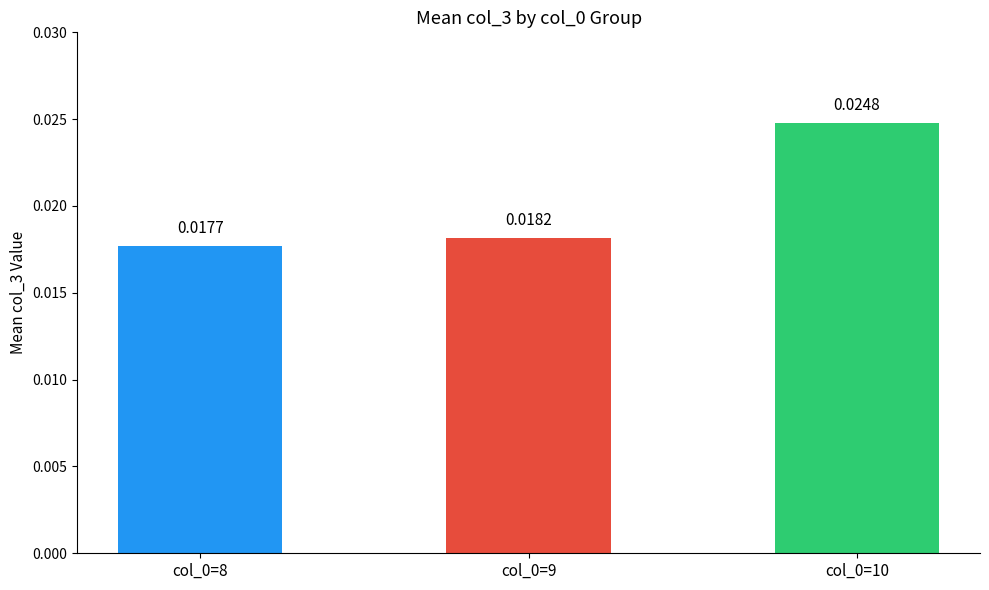

Count the number of data series in this chart.

1